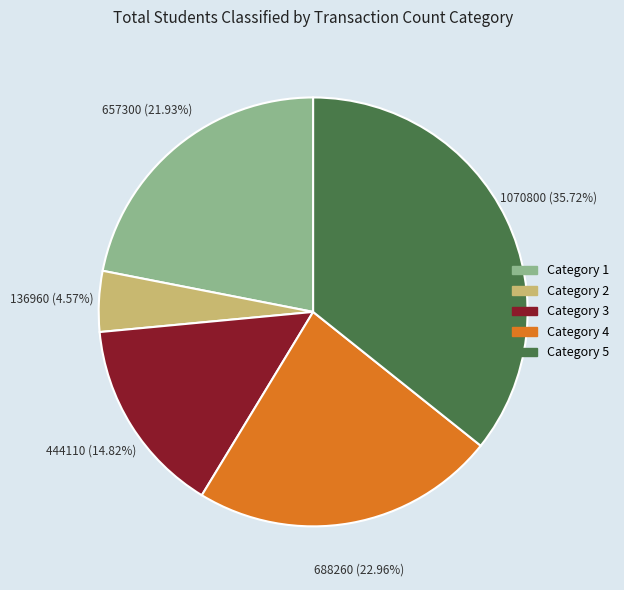

Does any single category account for the majority?

No